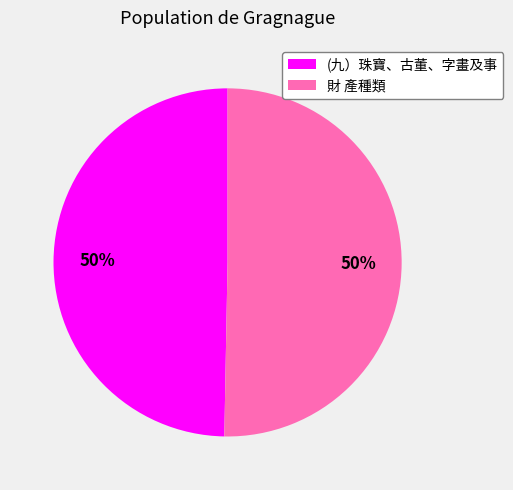

How many slices are in this pie chart?

2